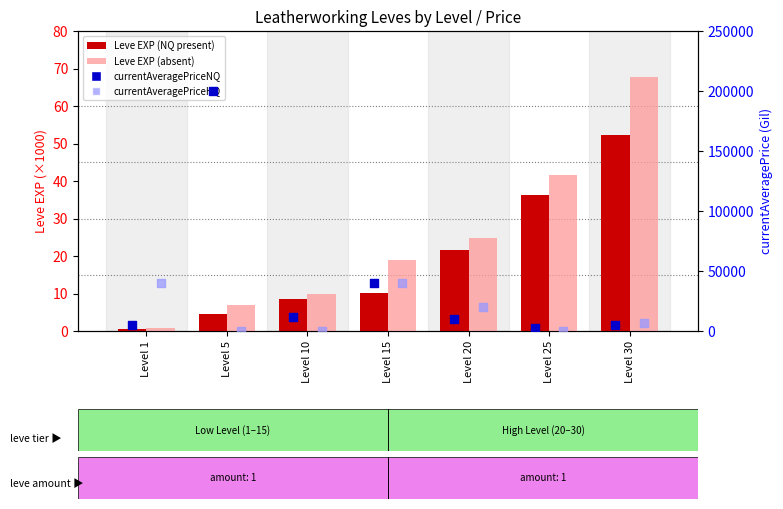

At how many categories does at least one series exceed 154563?

1